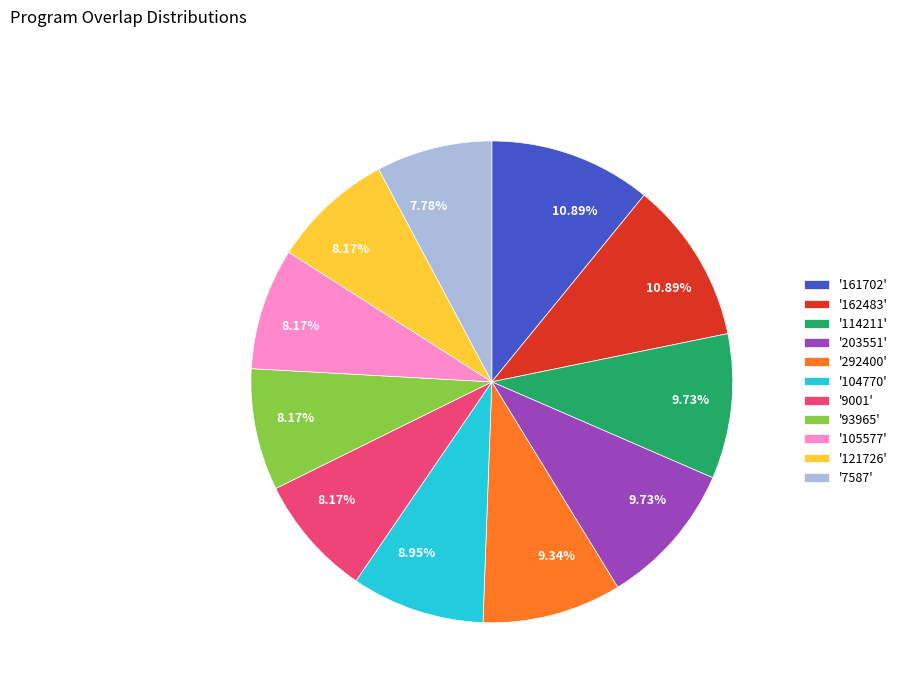

Is there any slice that represents more than half of the pie?

No